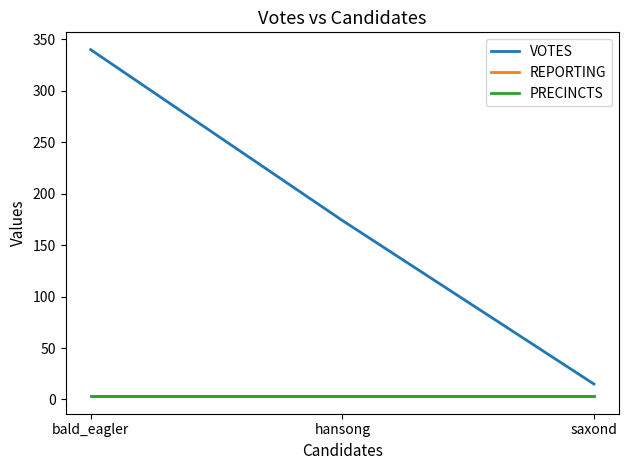

Does the chart display data point markers on the line(s)?

No